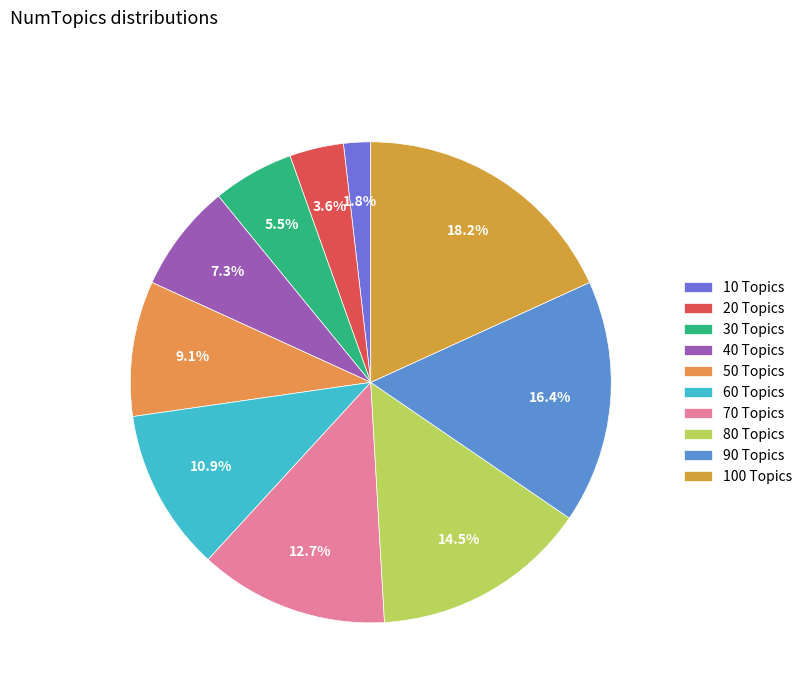

How many segments does this pie chart have?

10